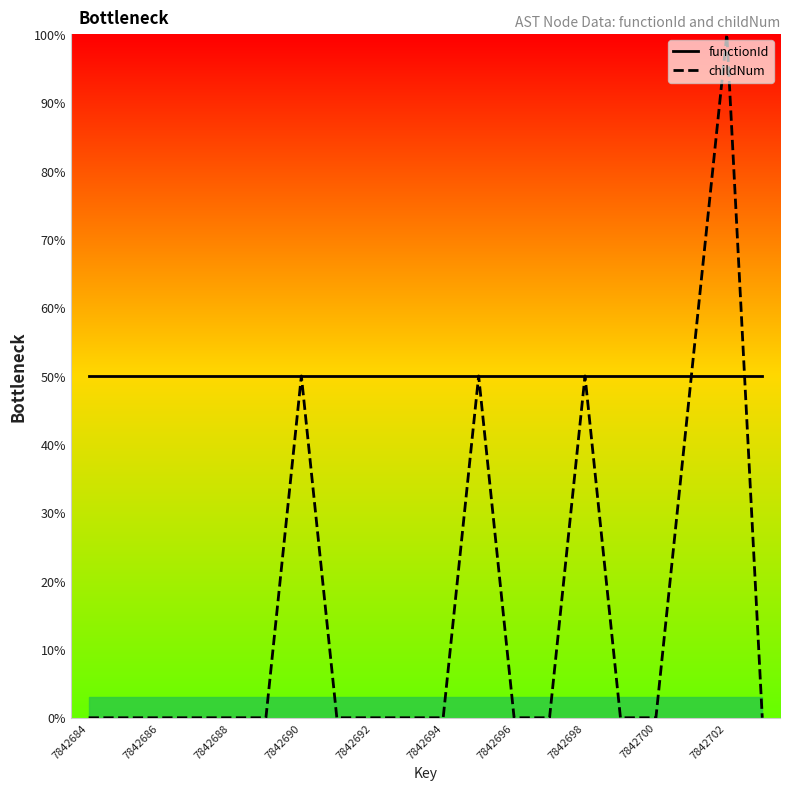

Read the functionId value at 7842698.

50